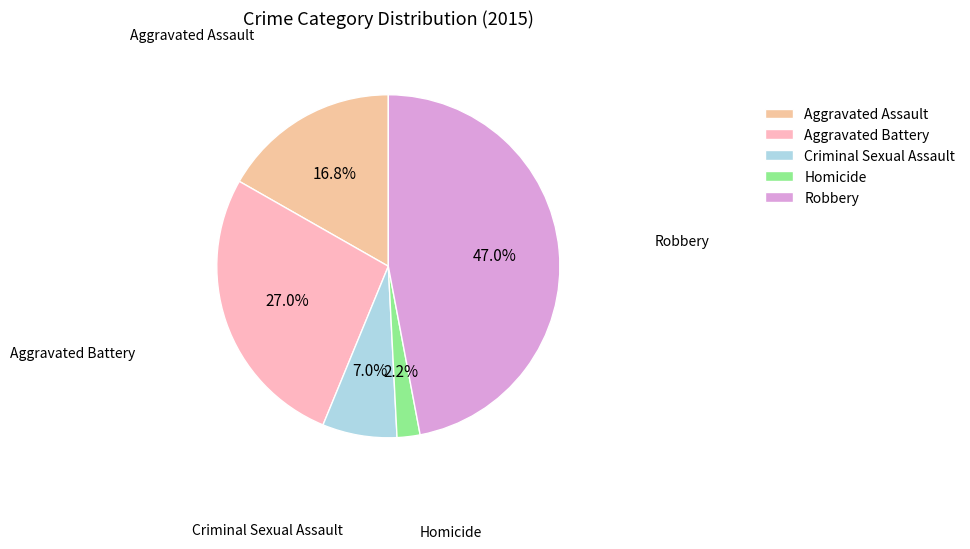

Is the sum of Criminal Sexual Assault and Aggravated Battery greater than half?

No